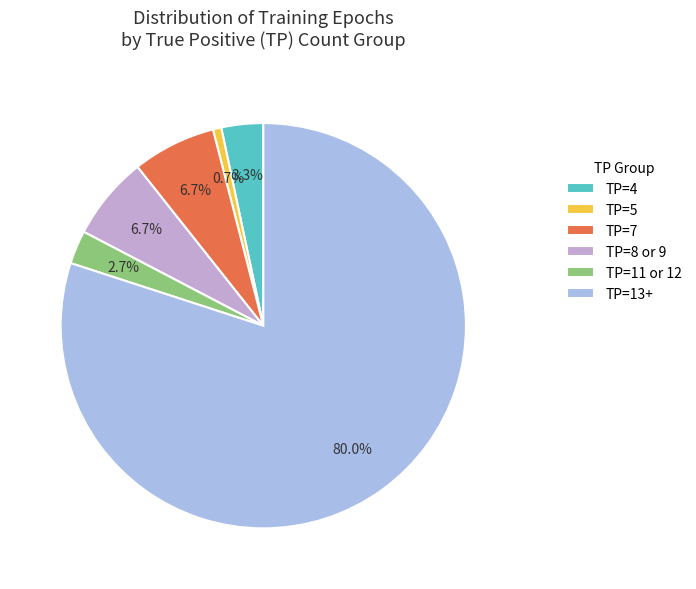

What is the smallest slice in the pie chart?

TP=5